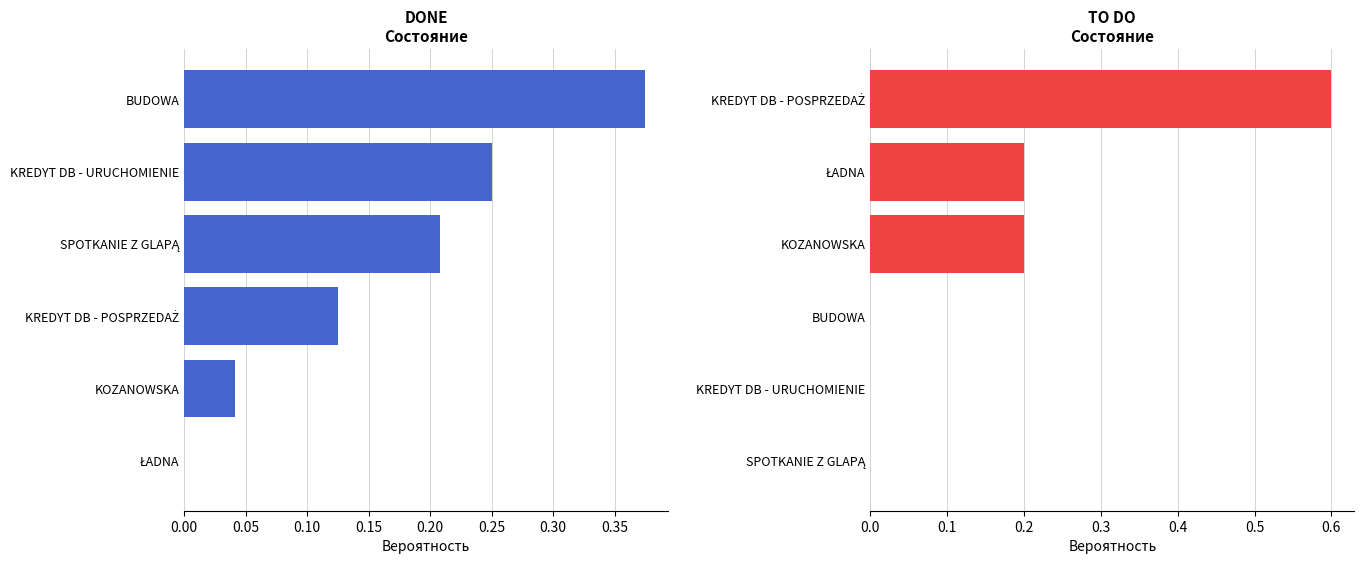

What is the difference between the maximum and minimum values in the DONE series?

0.4